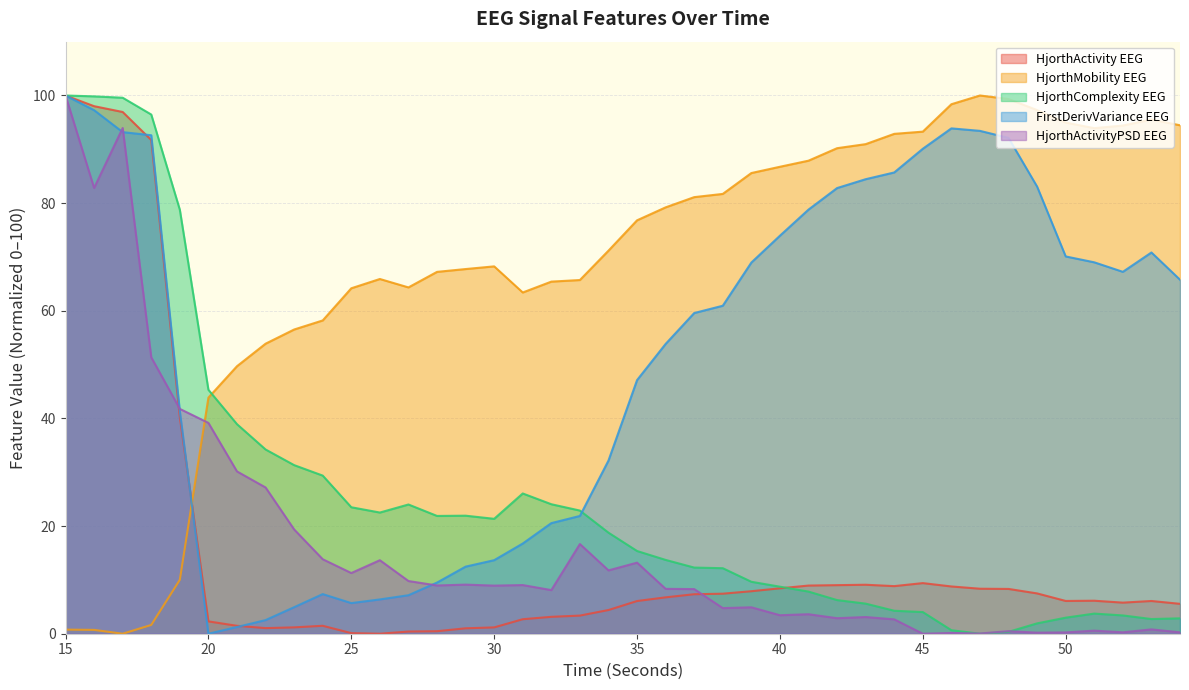

True or false: hjorthMobility_EEG and firstDerivVariance_EEG intersect in this chart.

True